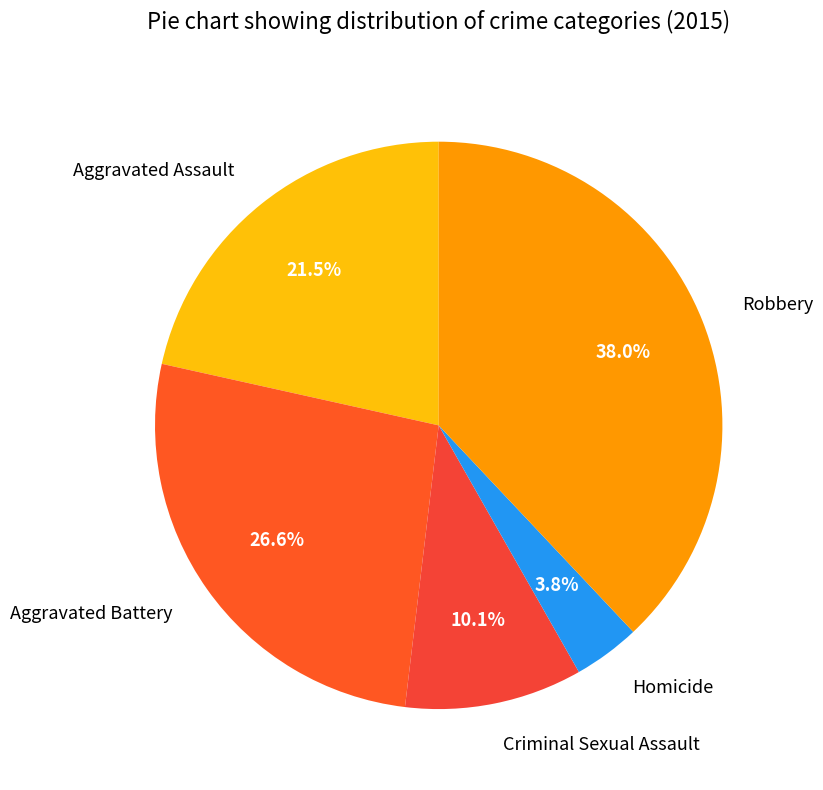

To the nearest percent, what portion does Aggravated Battery represent?

27%